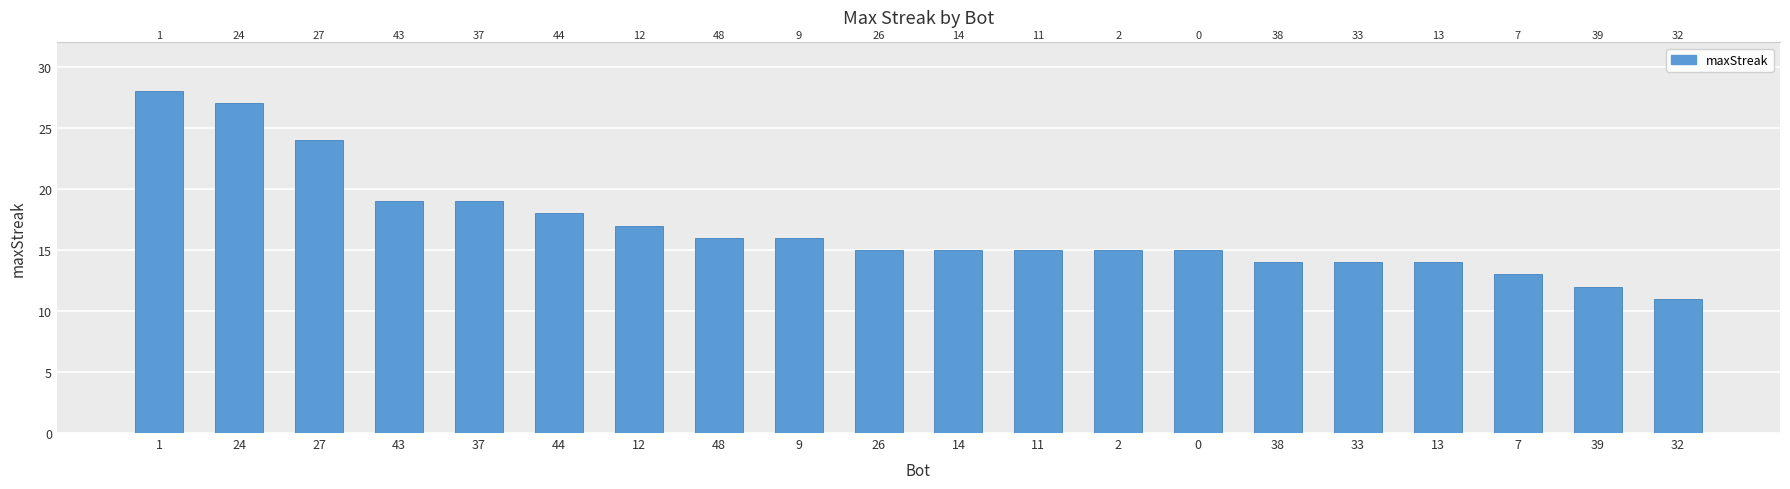

Reading left to right, transcribe all the data shown in this chart.

1=28	24=27	27=24	43=19	37=19	44=18	12=17	48=16	9=16	26=15	14=15	11=15	2=15	0=15	38=14	33=14	13=14	7=13	39=12	32=11